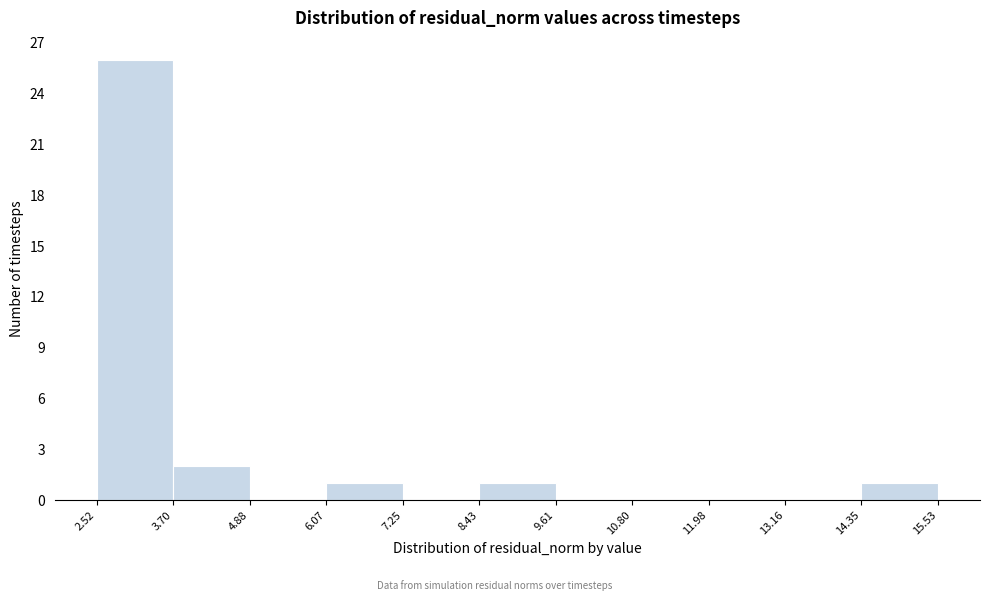

Reading left to right, list every bar in this chart as the range it spans on the x-axis followed by its height. The values are not printed on the chart, so give them approximately, as read against the axis.

2.52 to 3.70: 26
3.70 to 4.88: 2
4.88 to 6.07: 0
6.07 to 7.25: 1
7.25 to 8.43: 0
8.43 to 9.61: 1
9.61 to 10.80: 0
10.80 to 11.98: 0
11.98 to 13.16: 0
13.16 to 14.35: 0
14.35 to 15.53: 1